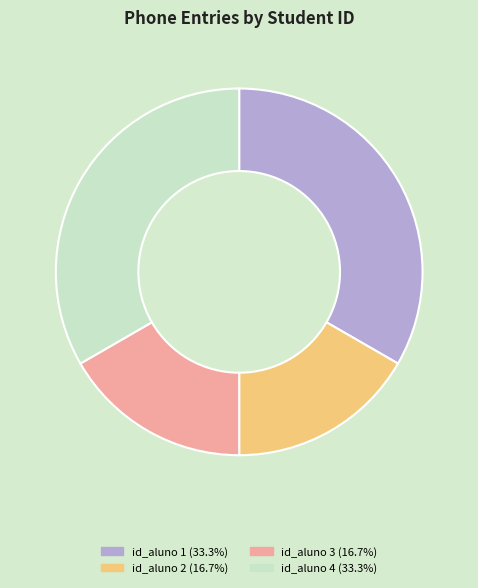

Approximately how many times larger is the value at id_aluno 4 compared to id_aluno 3?

2.0